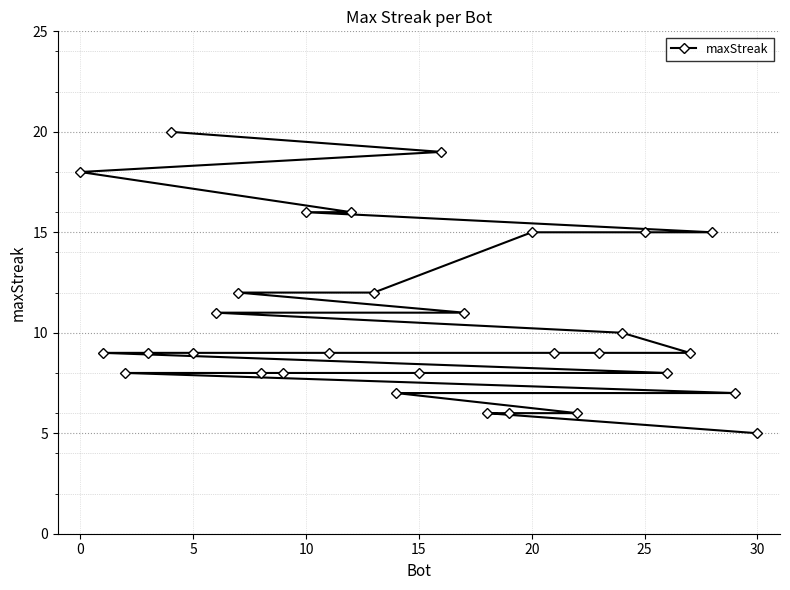

What is the sum of all values?

330